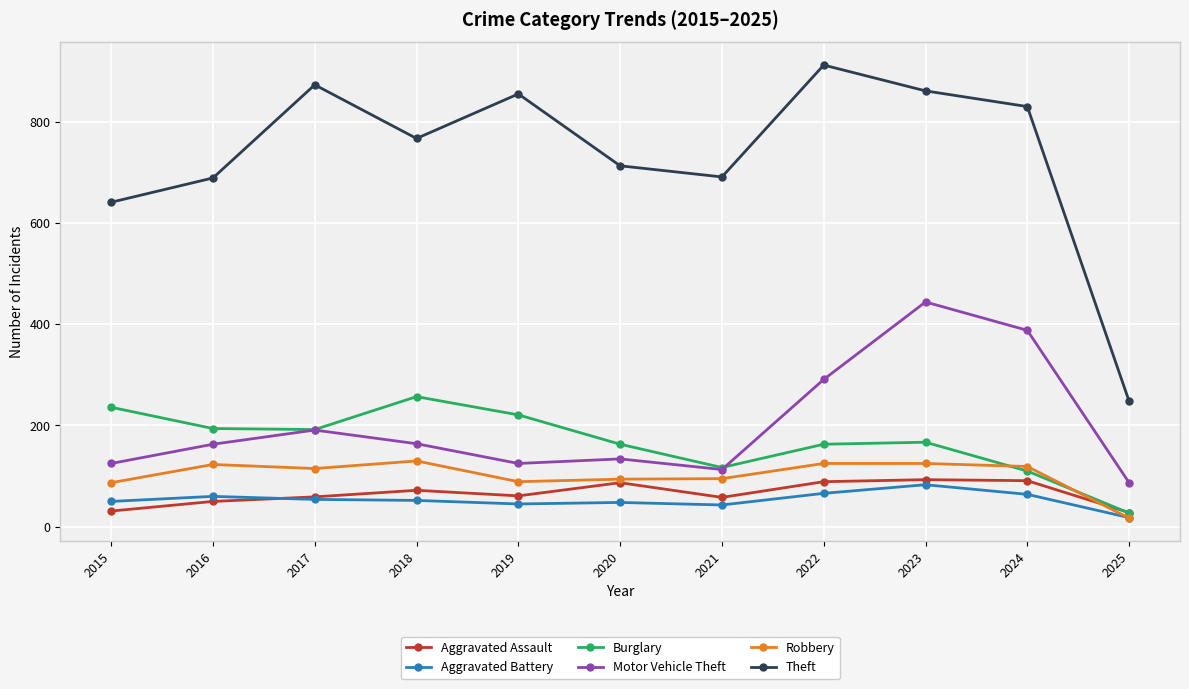

Is it true that Aggravated Battery equals 50 at 2015?

True